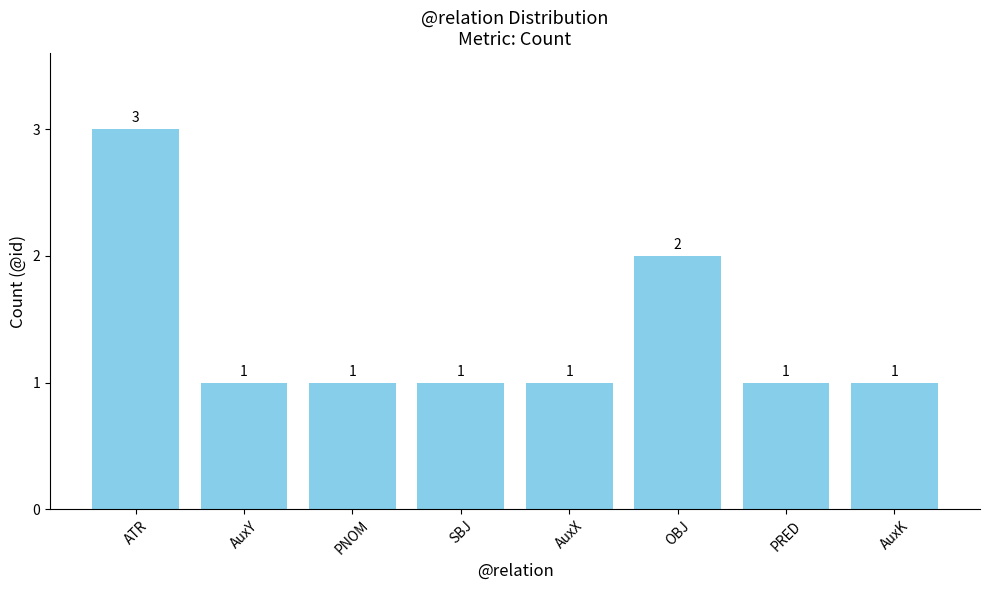

What is the ratio of the value at SBJ to the value at ATR?

0.3